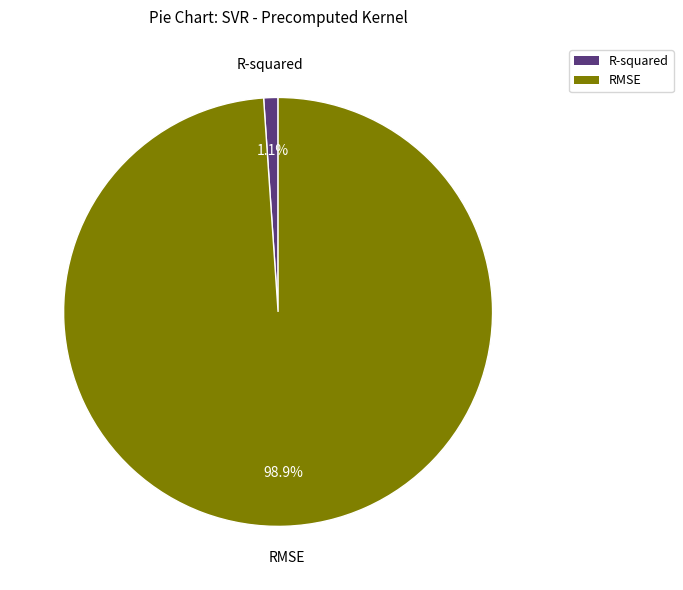

True or false: R-squared accounts for 1% of the total.

True